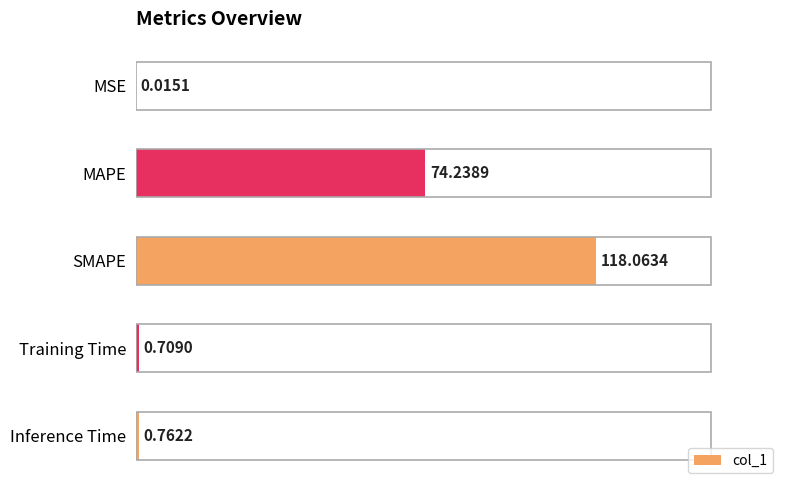

Count the number of categories in the chart.

5